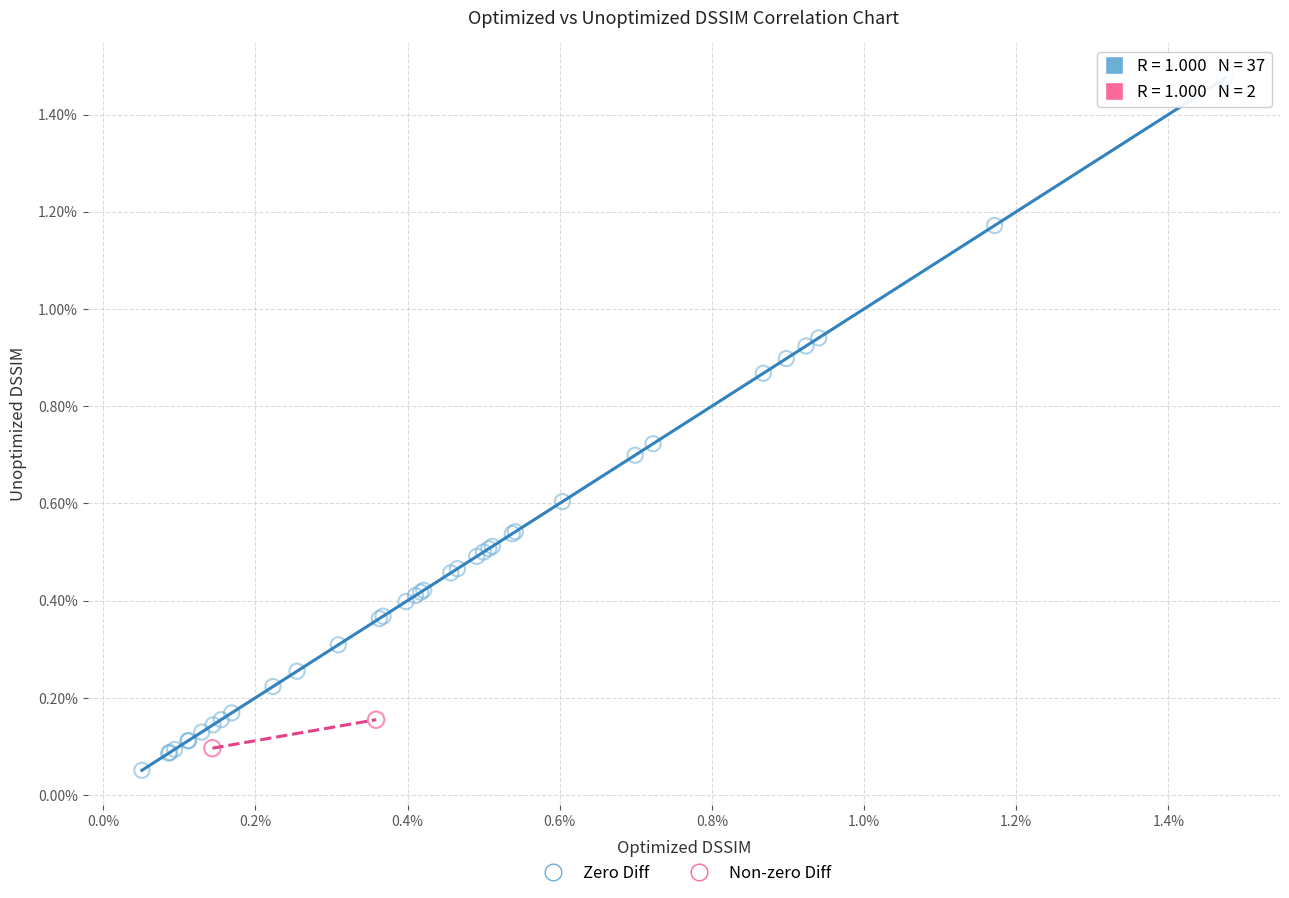

What are all the series names shown in the legend?

Zero Diff, Non-zero Diff